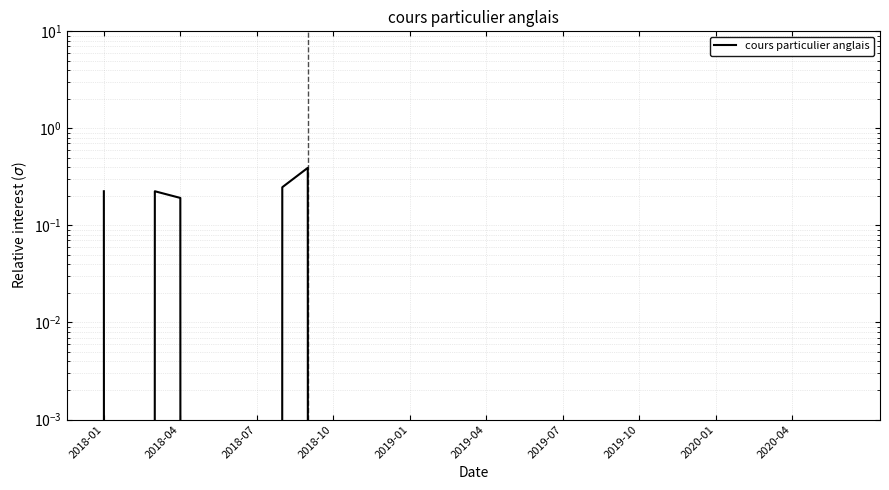

How many lines are shown in the chart?

1